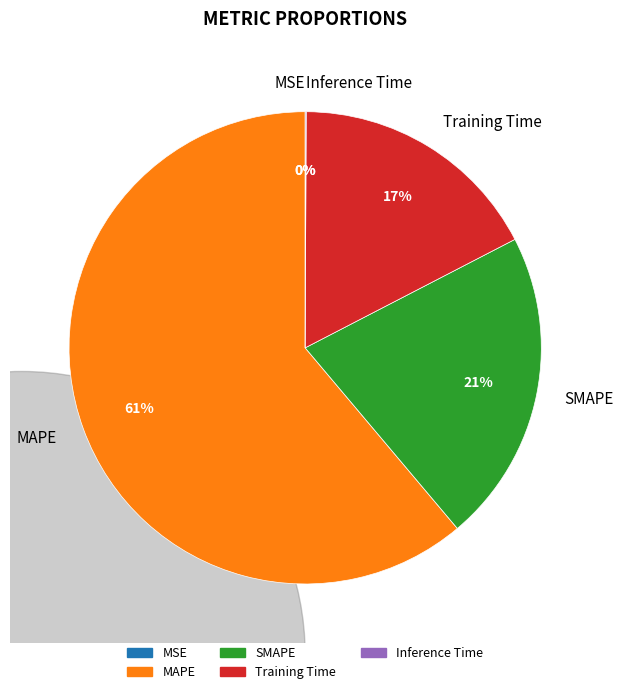

Which slice is the largest?

MAPE